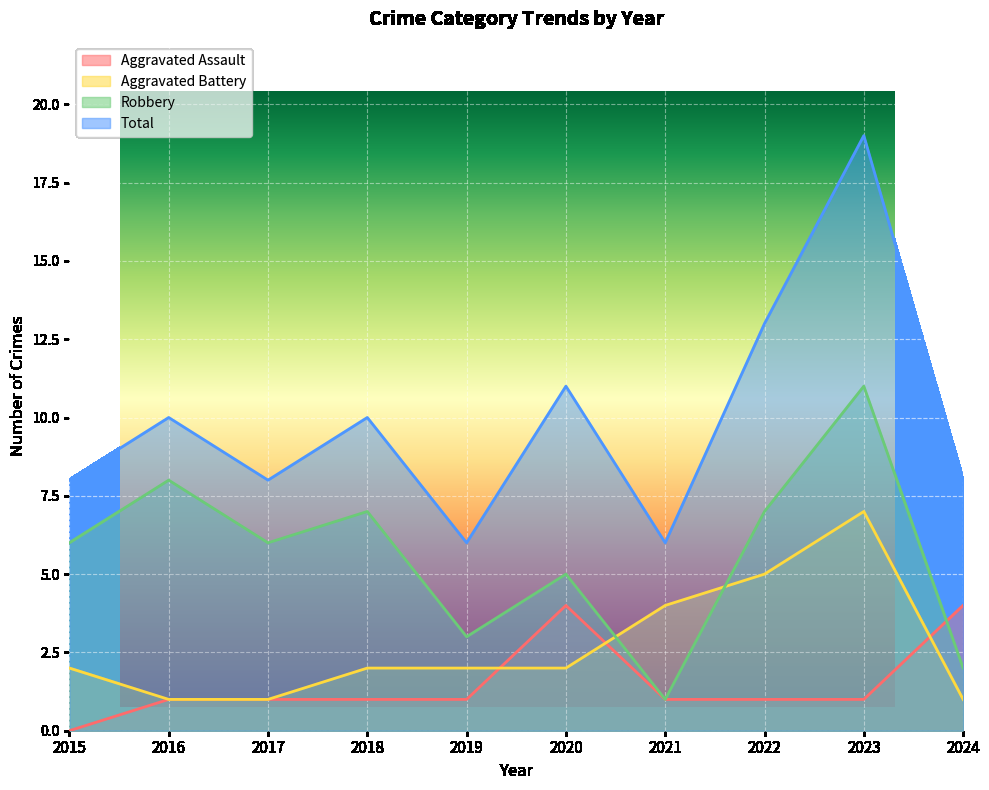

At how many categories does at least one series exceed 11?

2